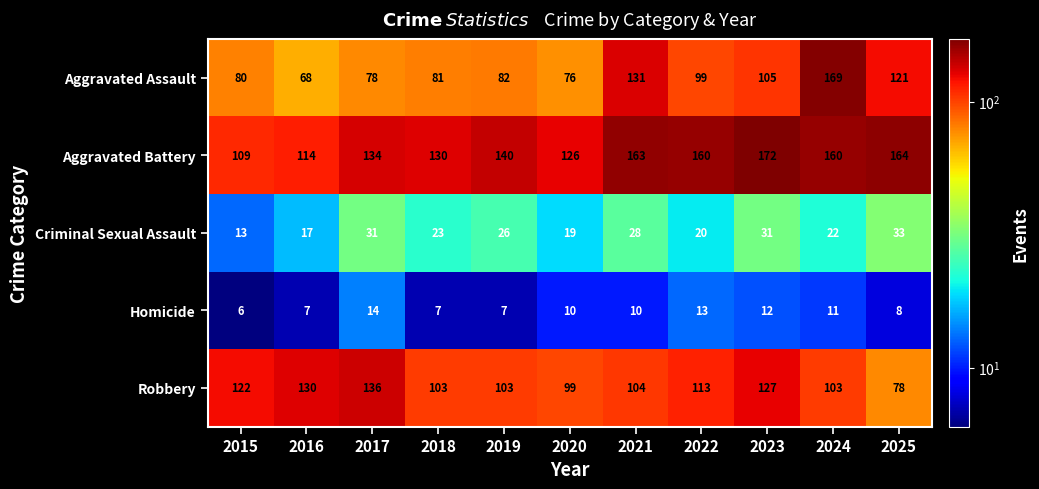

Between 2015 and 2020, which series saw the biggest shift?

Robbery